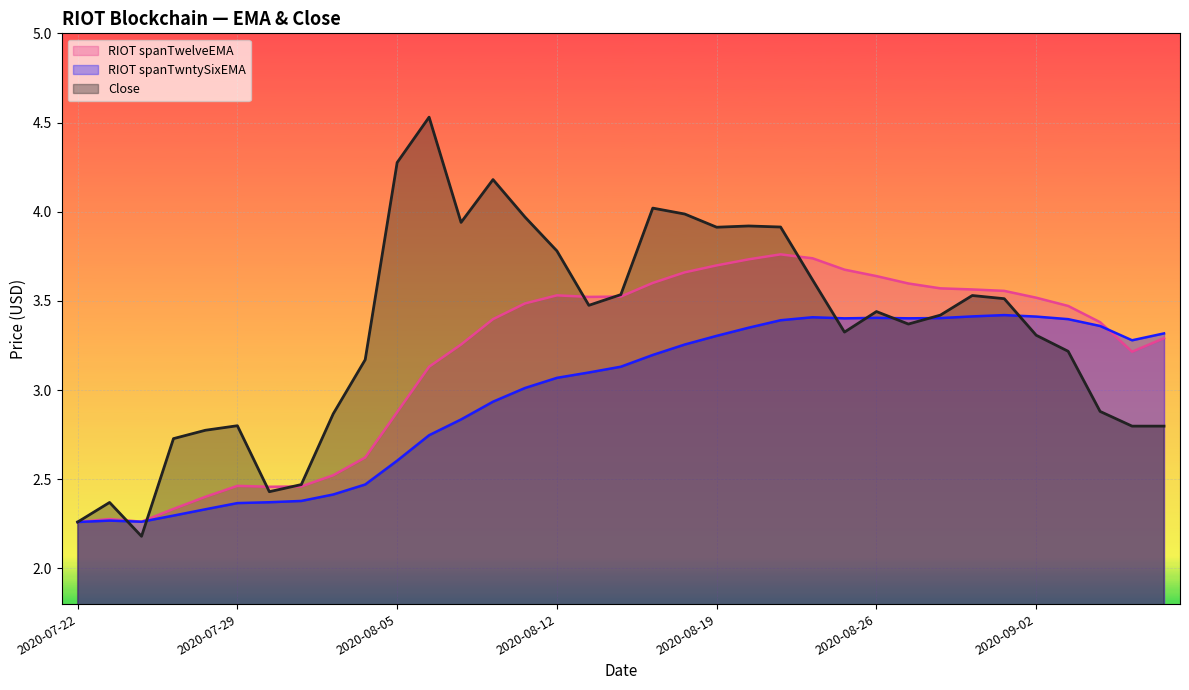

What is the sum of all RIOT spanTwelveEMA values?

111.5